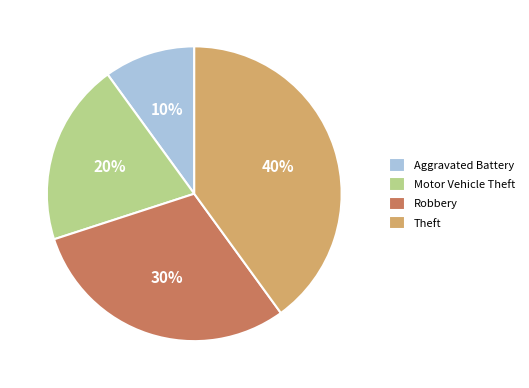

To the nearest percent, what portion does Motor Vehicle Theft represent?

20%